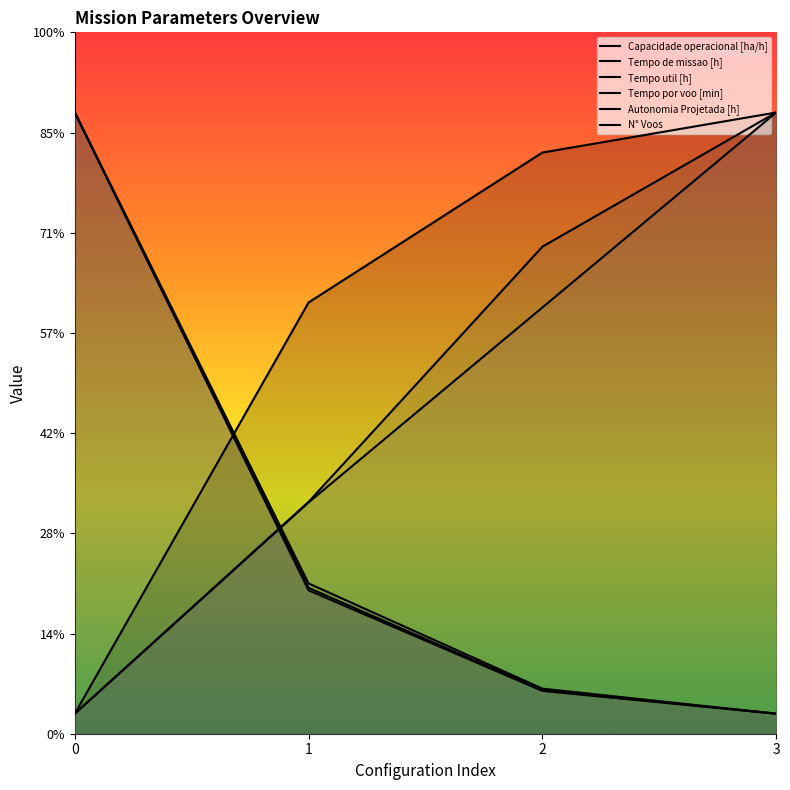

How many series are shown in this chart?

6